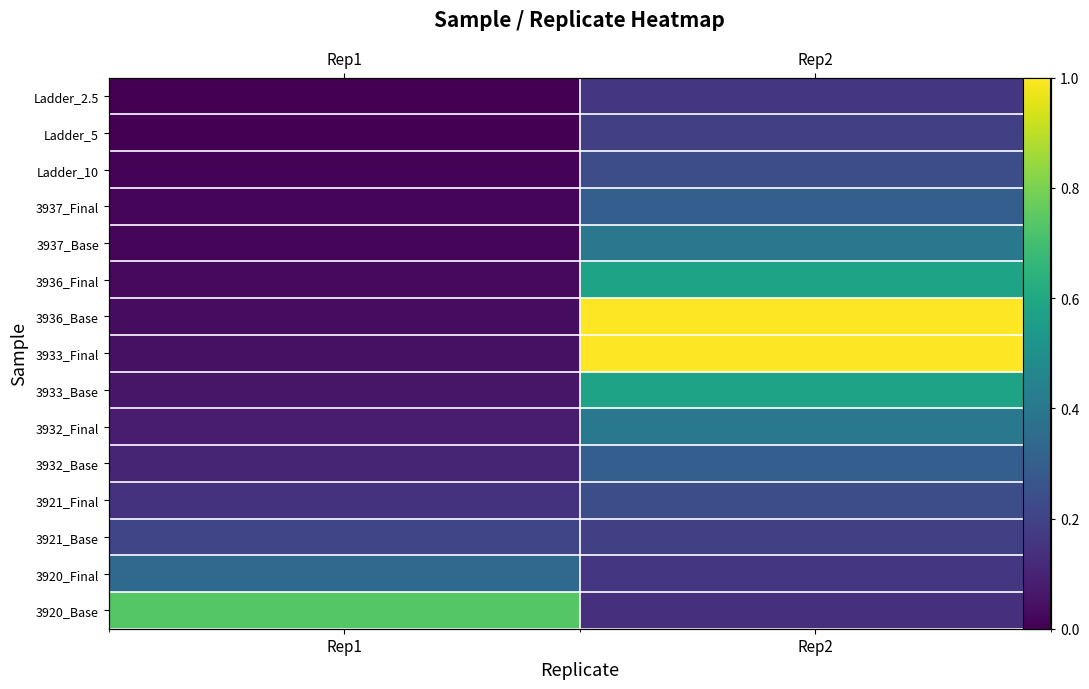

Between Rep1 and Rep2, which is larger?

Rep1